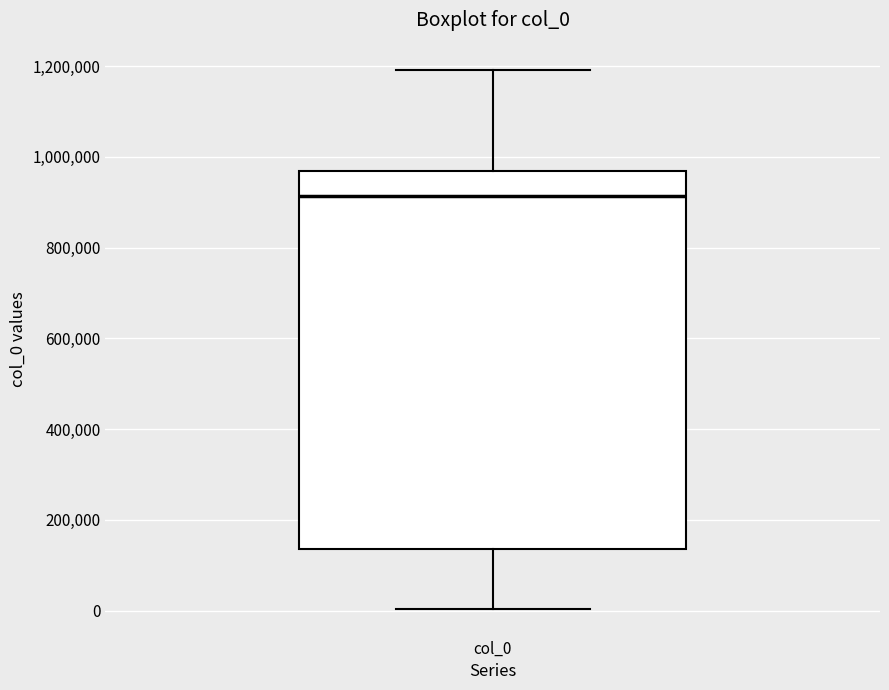

Transcribe this box plot: give where the median line is, the range the box spans, and where the two whiskers end, as read against the y-axis. The values are not printed on the chart, so give them approximately, as read against the axis.

median 920000, box 140000 to 960000, whiskers 0 to 1200000